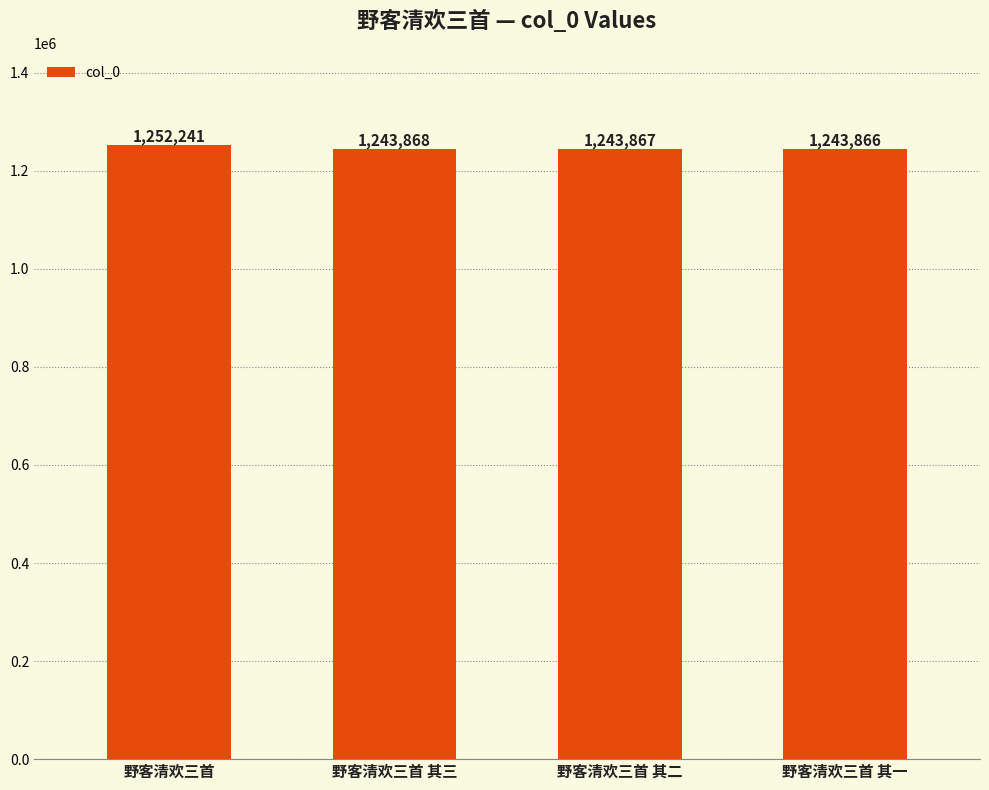

What is the label of the 3rd bar from the right?

野客清欢三首 其三